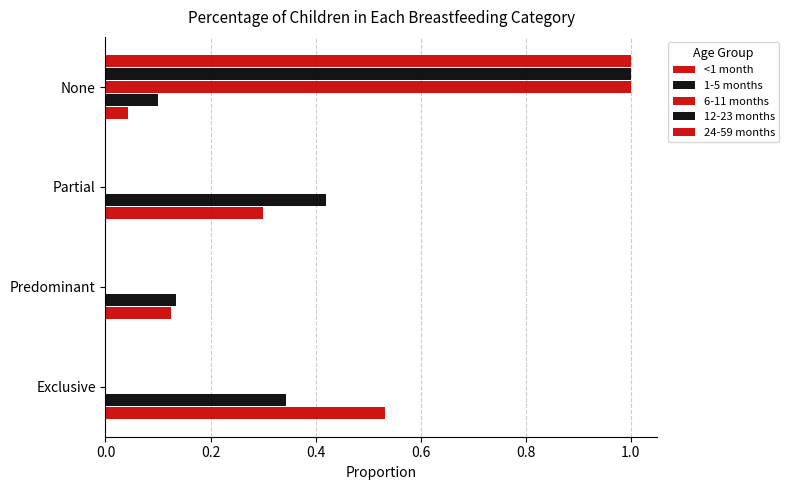

Which series has the largest total across all categories?

<1 month